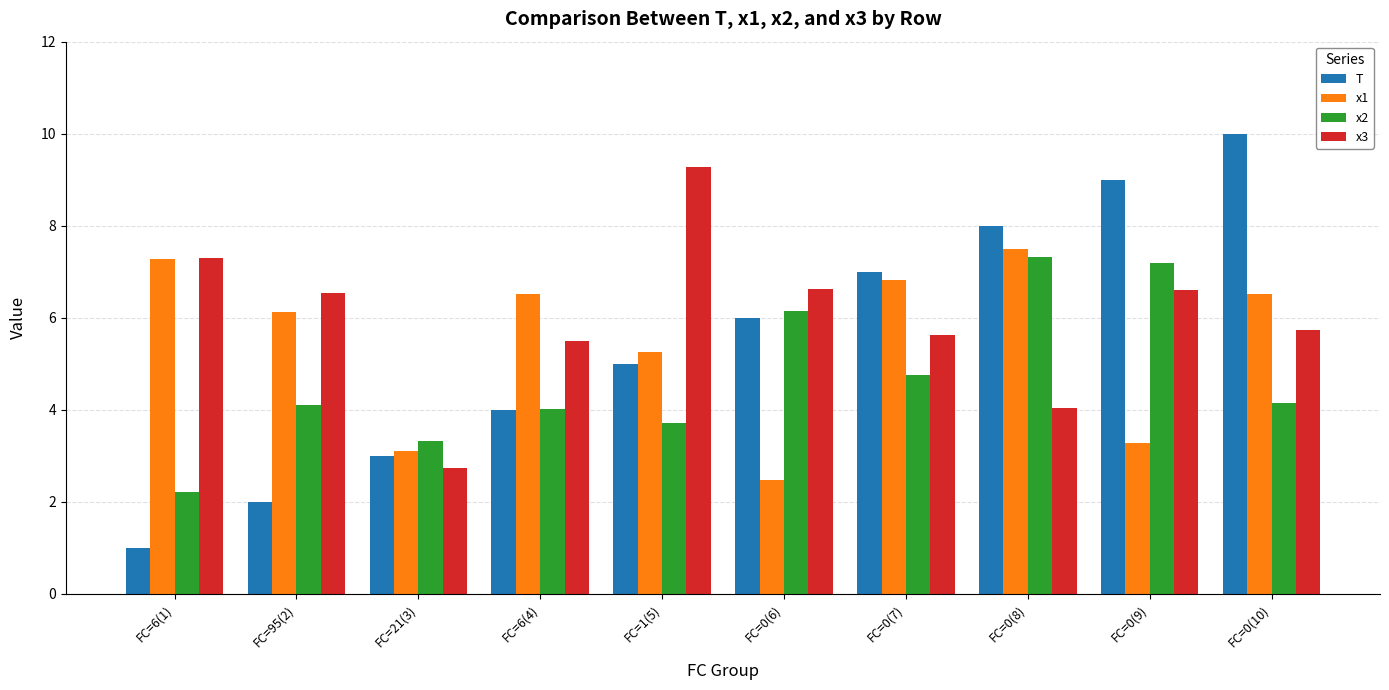

The x1 series shows 2.5 at FC=0(6). True or false?

True